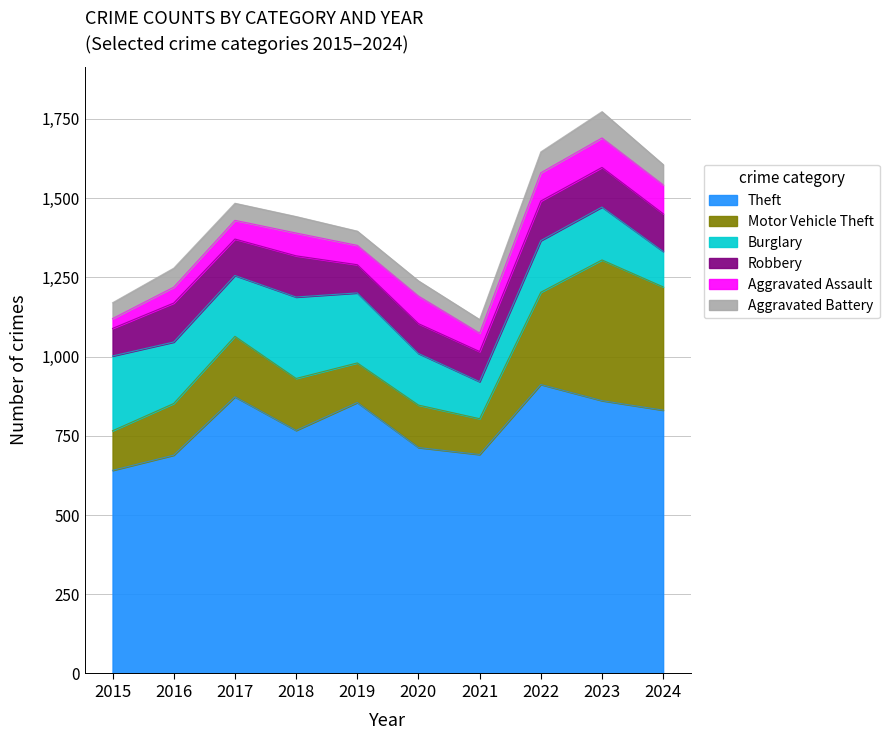

True or false: Theft and Motor Vehicle Theft cross at least once.

False